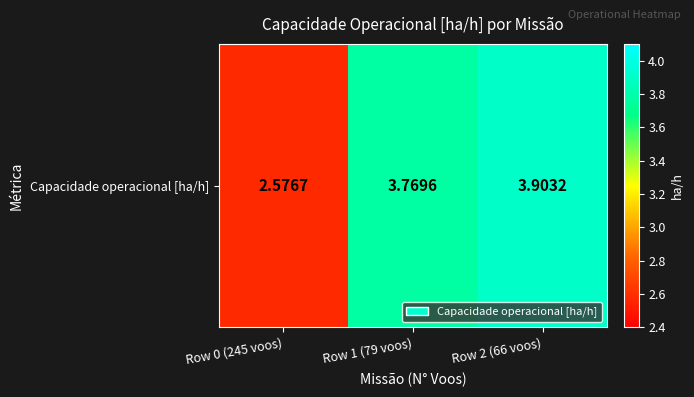

Approximately how many times larger is the value at Row 0 (245 voos) compared to Row 2 (66 voos)?

0.7